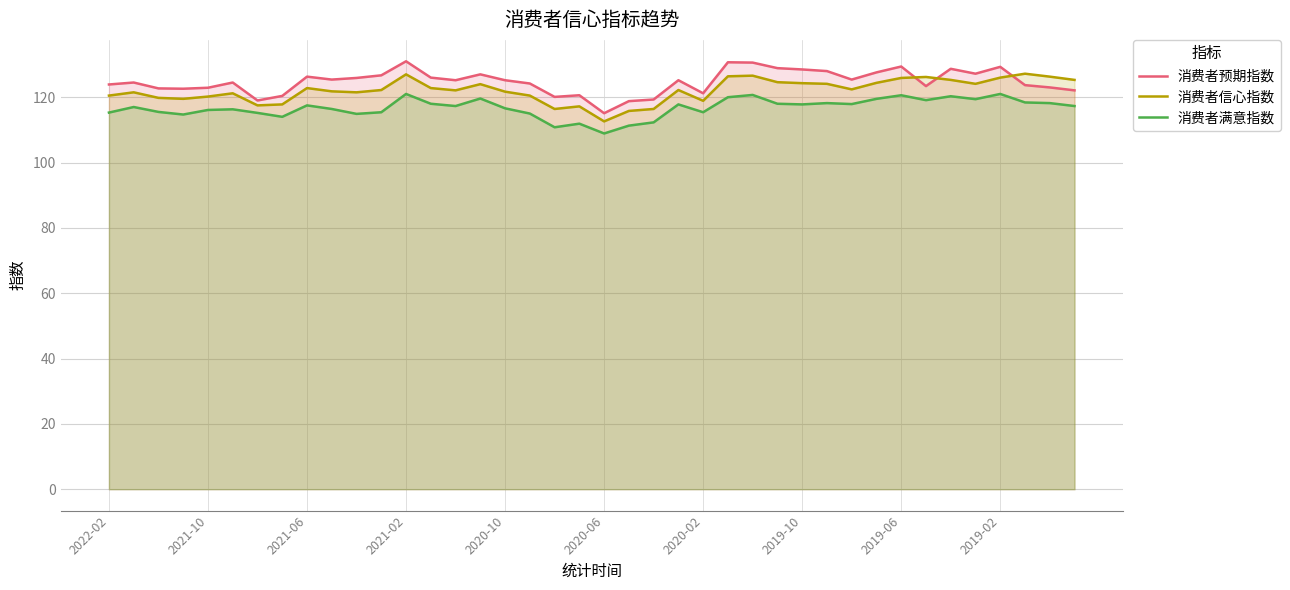

How many lines are shown in the chart?

3